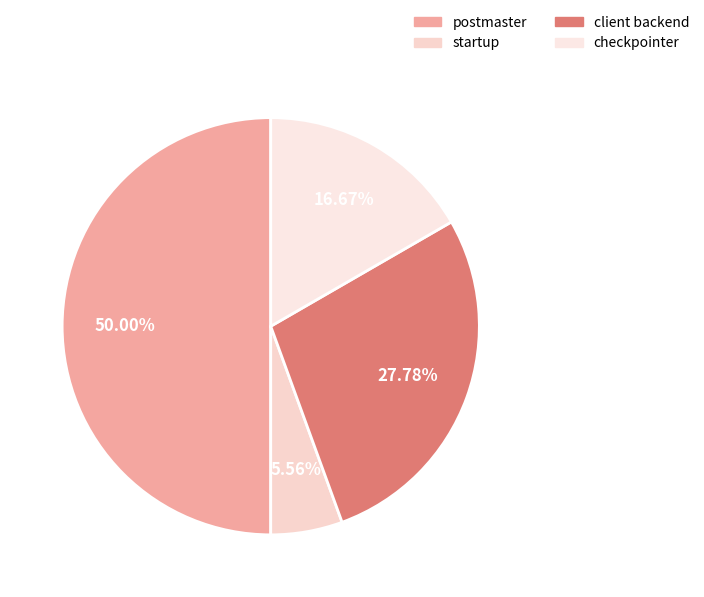

To the nearest percent, what portion does postmaster represent?

50%